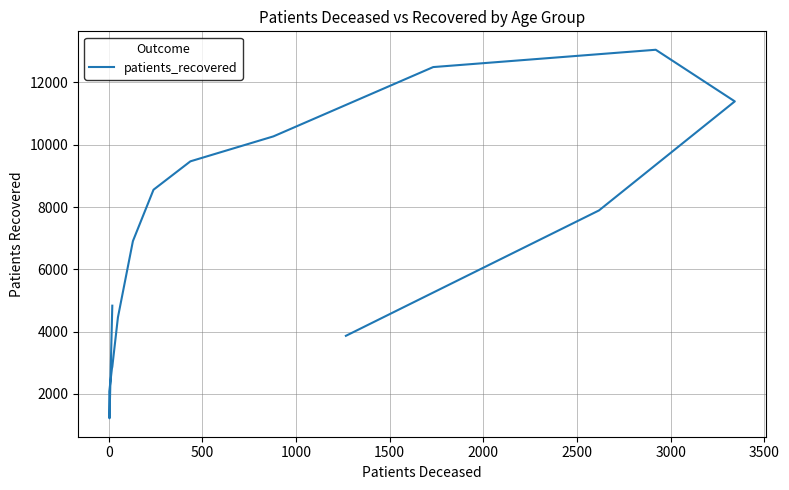

Does the chart display data point markers on the line(s)?

No